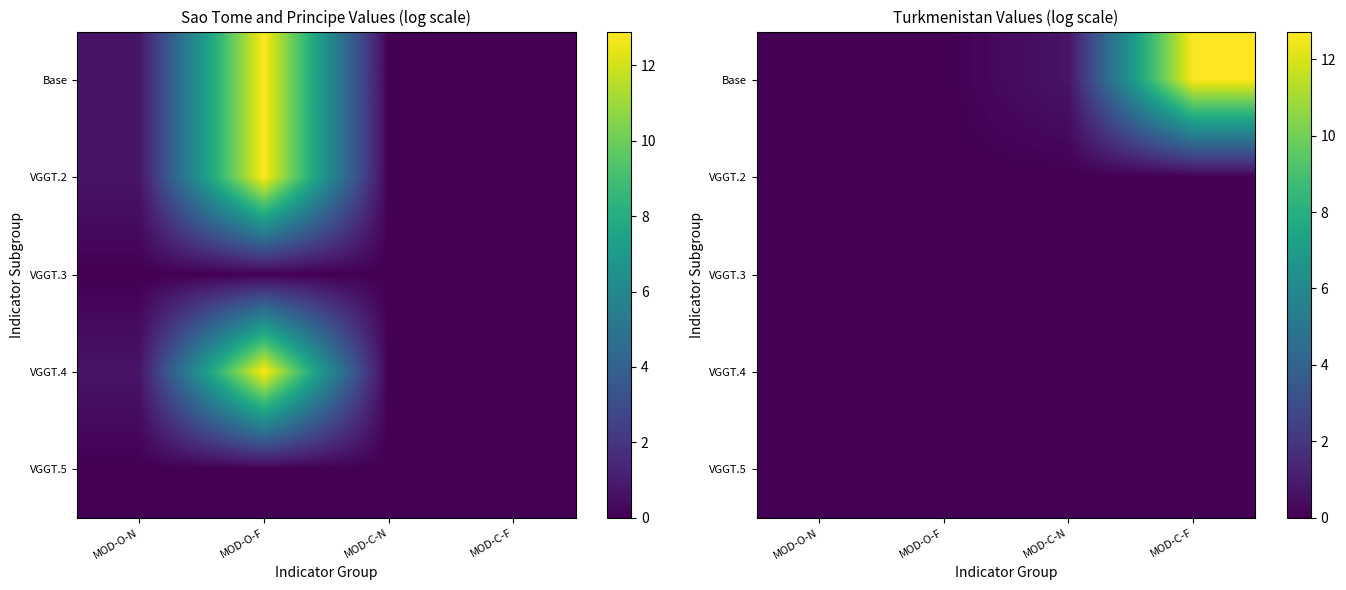

How many positive values does the Base series have?

2